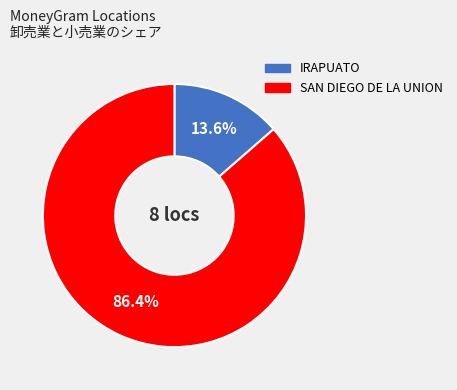

Is there a majority slice in this chart?

Yes